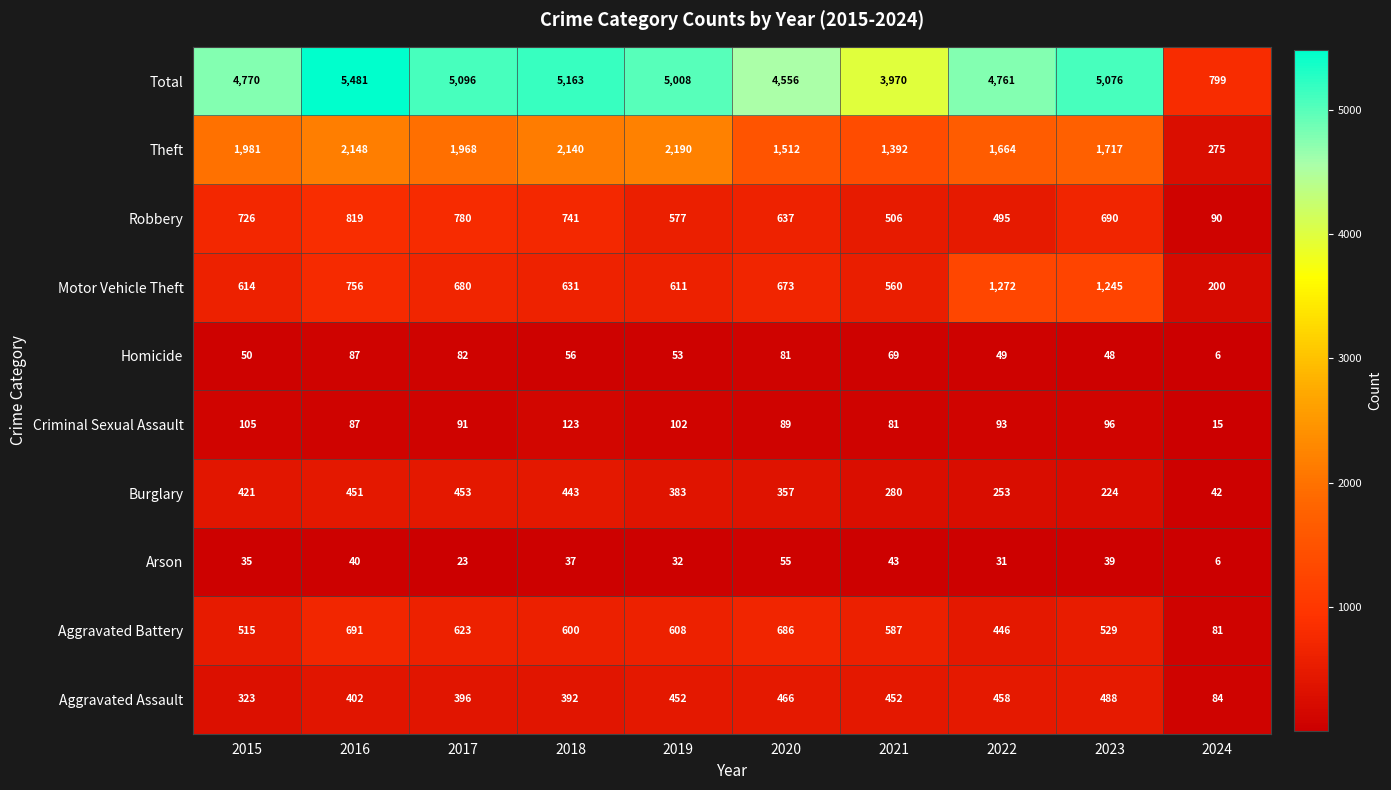

What is the sum of the Homicide values at 2016 and 2017?

169